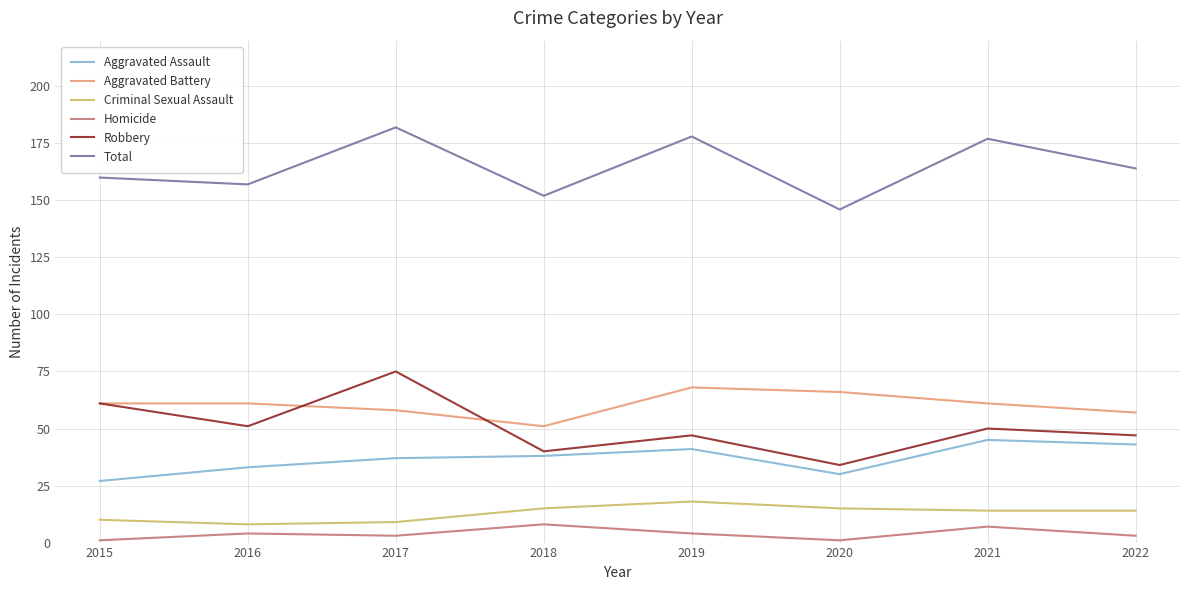

True or false: Robbery and Criminal Sexual Assault intersect in this chart.

False